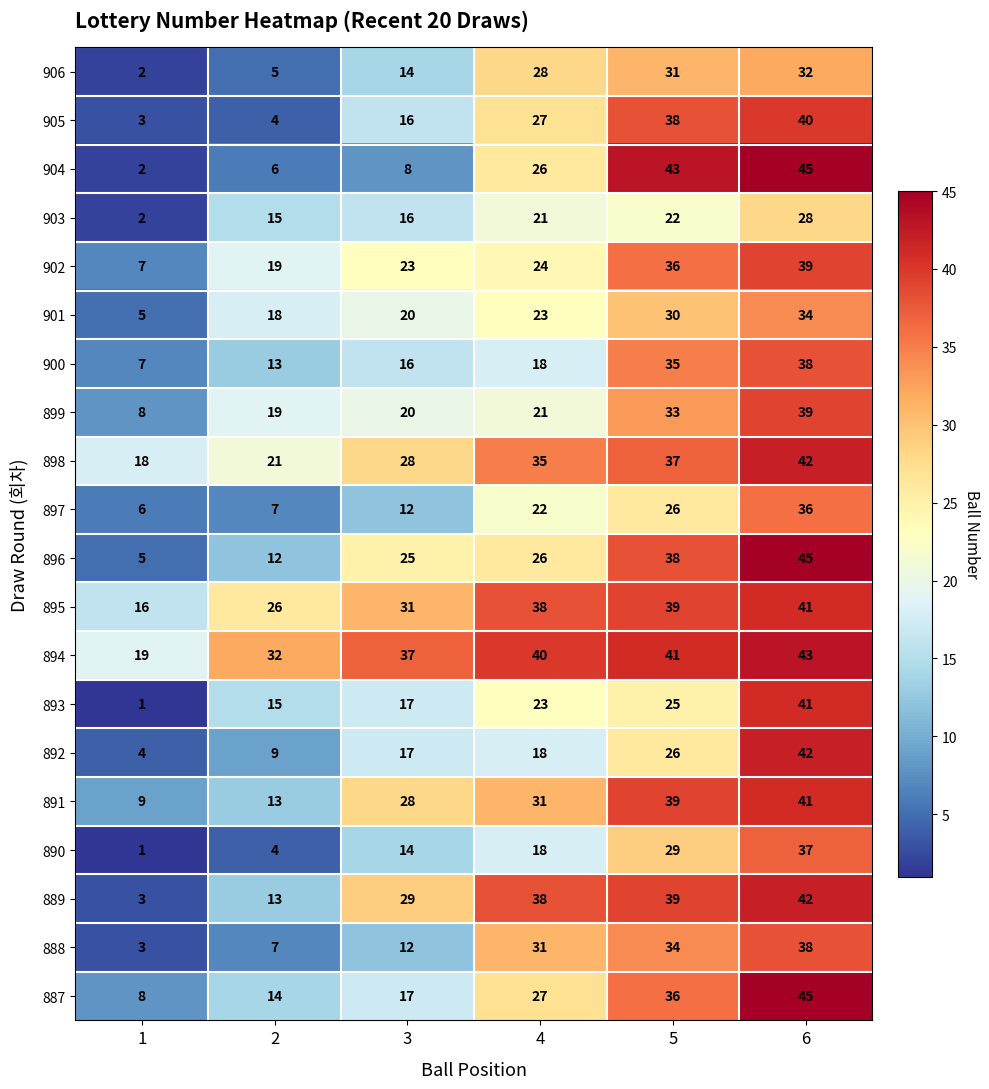

At which category is the sum across all series the highest?

6